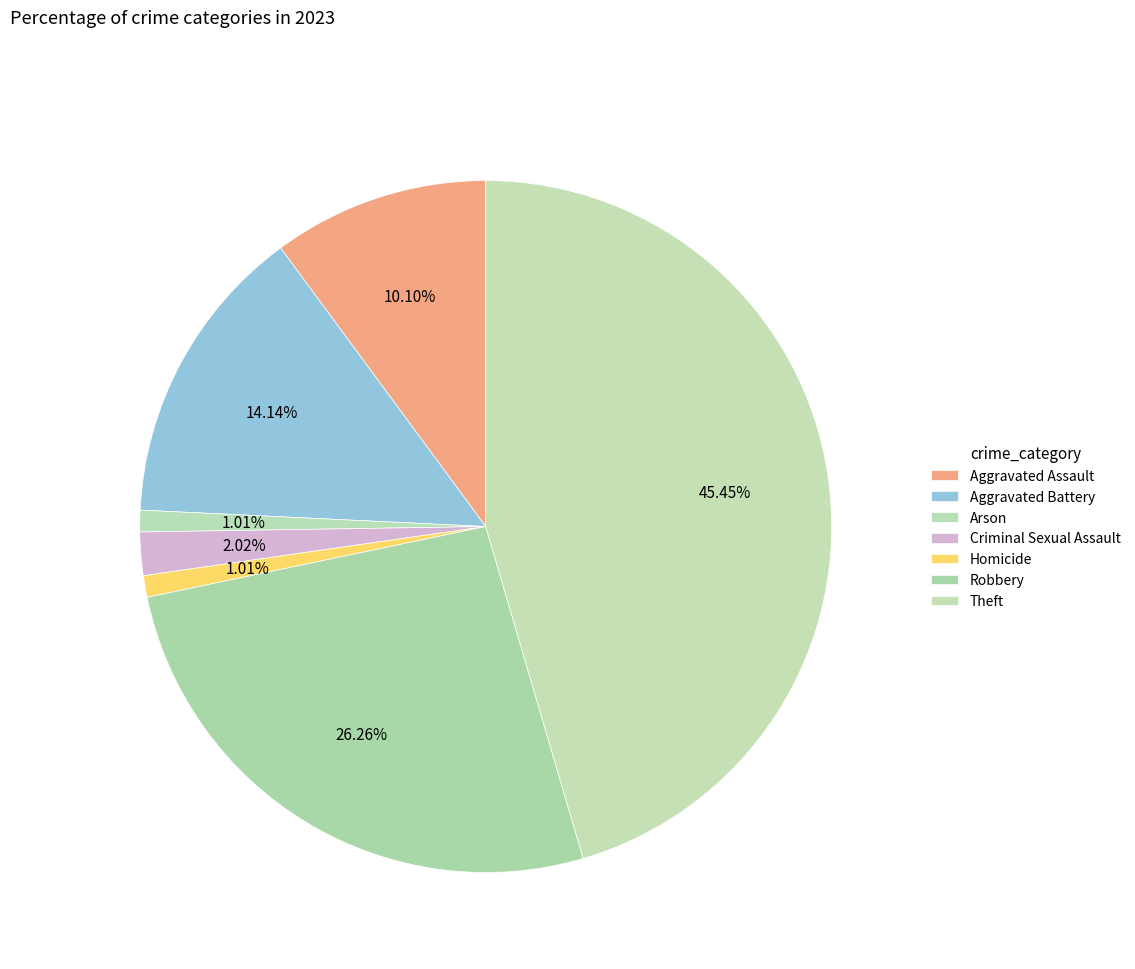

How many segments does this pie chart have?

7